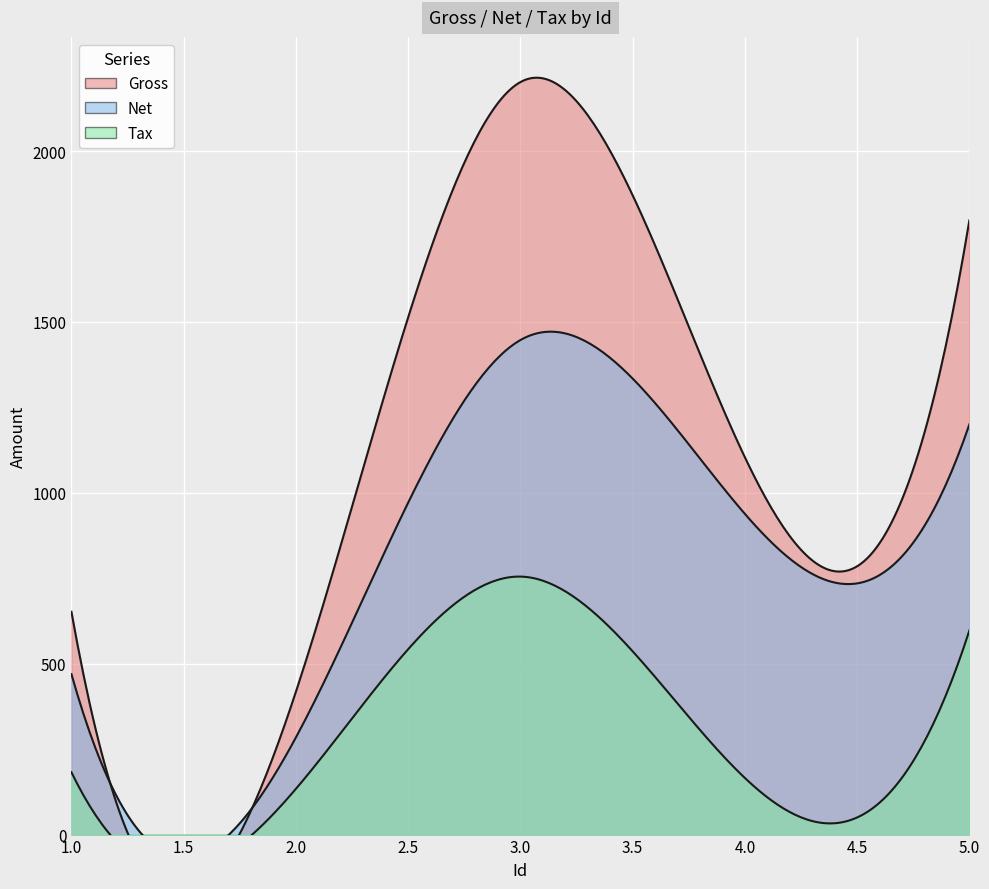

True or false: Gross and Net cross at least once.

False